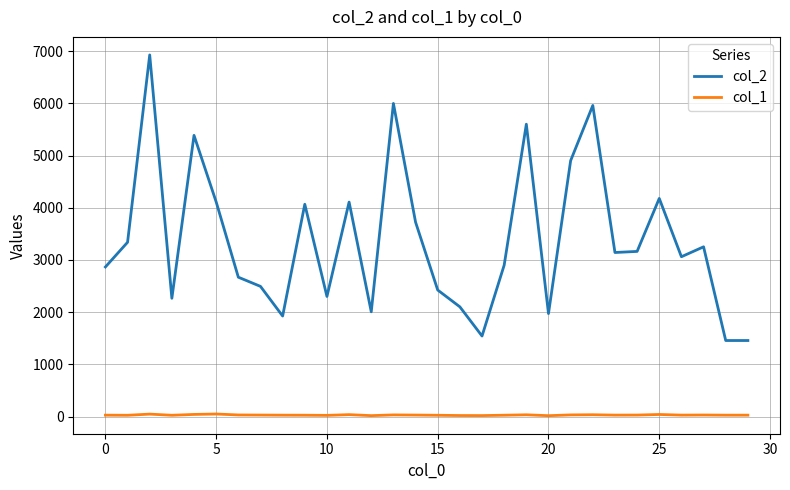

True or false: col_1 and col_2 intersect in this chart.

False